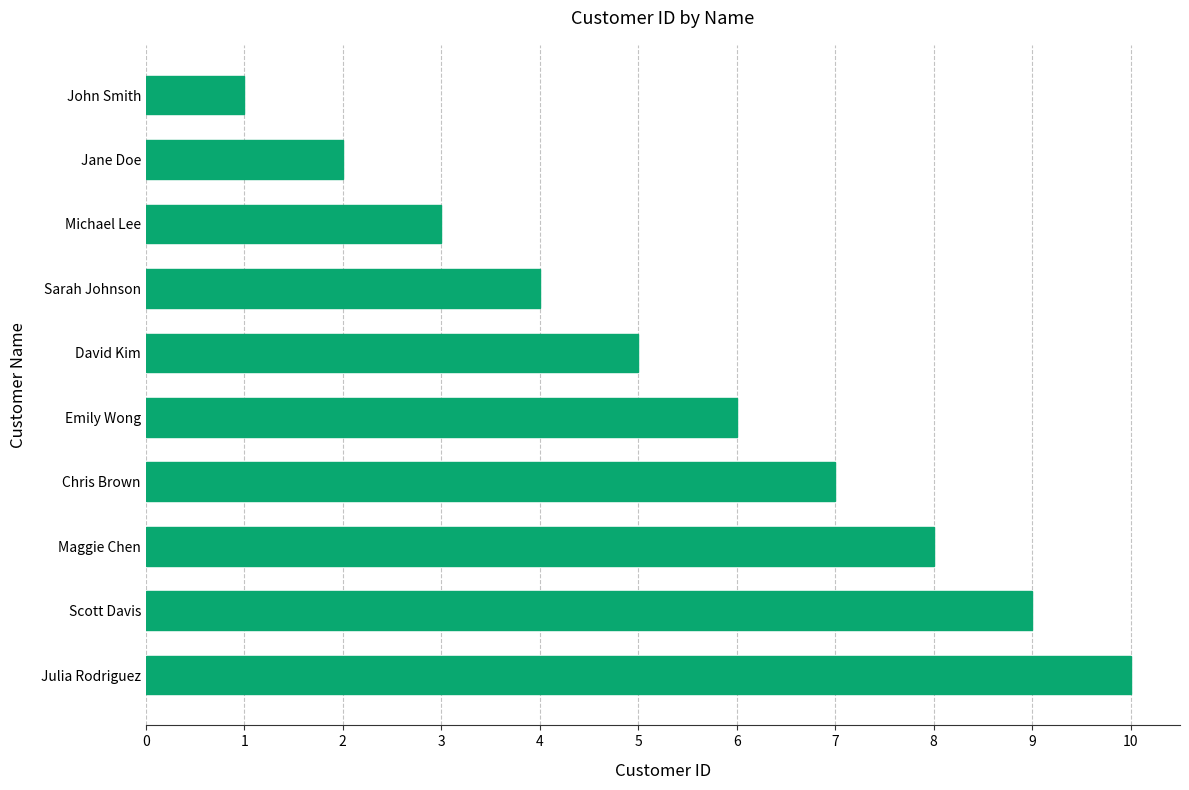

What is the sum of all values?

55